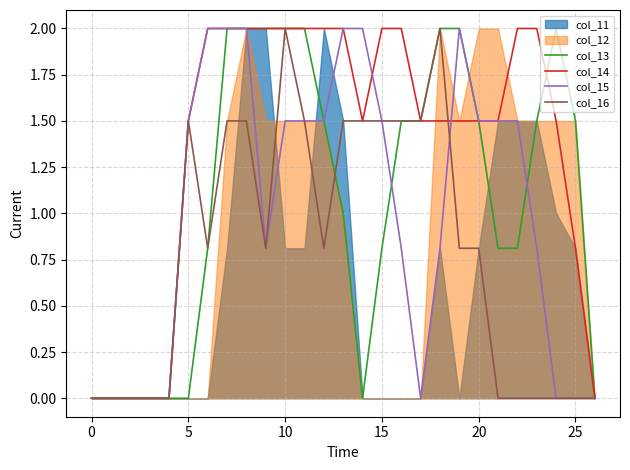

What is the label of the 5th point from the right?

22